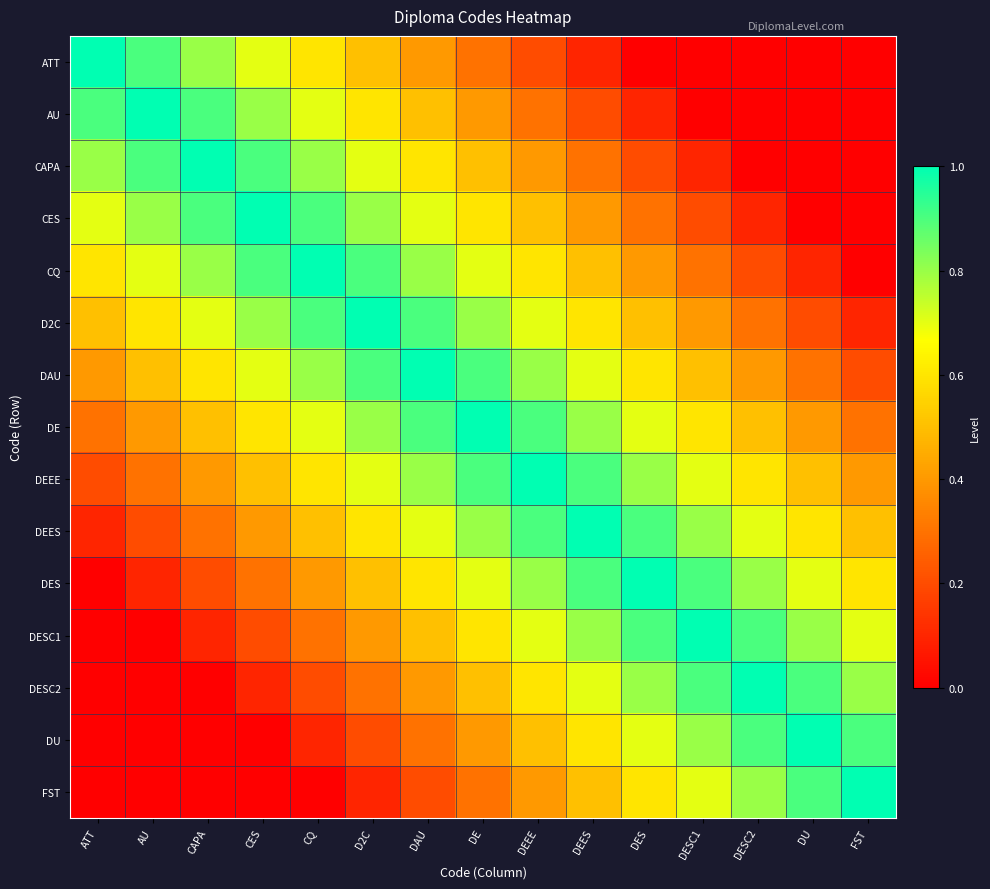

Reading right to left, list all the values displayed in this chart.

ATT: FST=0.0	DU=0.0	DESC2=0.0	DESC1=0.0	DES=0.0	DEES=0.1	DEEE=0.2	DE=0.3	DAU=0.4	D2C=0.5	CQ=0.6	CES=0.7	CAPA=0.8	AU=0.9	ATT=1.0
AU: FST=0.0	DU=0.0	DESC2=0.0	DESC1=0.0	DES=0.1	DEES=0.2	DEEE=0.3	DE=0.4	DAU=0.5	D2C=0.6	CQ=0.7	CES=0.8	CAPA=0.9	AU=1.0	ATT=0.9
CAPA: FST=0.0	DU=0.0	DESC2=0.0	DESC1=0.1	DES=0.2	DEES=0.3	DEEE=0.4	DE=0.5	DAU=0.6	D2C=0.7	CQ=0.8	CES=0.9	CAPA=1.0	AU=0.9	ATT=0.8
CES: FST=0.0	DU=0.0	DESC2=0.1	DESC1=0.2	DES=0.3	DEES=0.4	DEEE=0.5	DE=0.6	DAU=0.7	D2C=0.8	CQ=0.9	CES=1.0	CAPA=0.9	AU=0.8	ATT=0.7
CQ: FST=0.0	DU=0.1	DESC2=0.2	DESC1=0.3	DES=0.4	DEES=0.5	DEEE=0.6	DE=0.7	DAU=0.8	D2C=0.9	CQ=1.0	CES=0.9	CAPA=0.8	AU=0.7	ATT=0.6
D2C: FST=0.1	DU=0.2	DESC2=0.3	DESC1=0.4	DES=0.5	DEES=0.6	DEEE=0.7	DE=0.8	DAU=0.9	D2C=1.0	CQ=0.9	CES=0.8	CAPA=0.7	AU=0.6	ATT=0.5
DAU: FST=0.2	DU=0.3	DESC2=0.4	DESC1=0.5	DES=0.6	DEES=0.7	DEEE=0.8	DE=0.9	DAU=1.0	D2C=0.9	CQ=0.8	CES=0.7	CAPA=0.6	AU=0.5	ATT=0.4
DE: FST=0.3	DU=0.4	DESC2=0.5	DESC1=0.6	DES=0.7	DEES=0.8	DEEE=0.9	DE=1.0	DAU=0.9	D2C=0.8	CQ=0.7	CES=0.6	CAPA=0.5	AU=0.4	ATT=0.3
DEEE: FST=0.4	DU=0.5	DESC2=0.6	DESC1=0.7	DES=0.8	DEES=0.9	DEEE=1.0	DE=0.9	DAU=0.8	D2C=0.7	CQ=0.6	CES=0.5	CAPA=0.4	AU=0.3	ATT=0.2
DEES: FST=0.5	DU=0.6	DESC2=0.7	DESC1=0.8	DES=0.9	DEES=1.0	DEEE=0.9	DE=0.8	DAU=0.7	D2C=0.6	CQ=0.5	CES=0.4	CAPA=0.3	AU=0.2	ATT=0.1
DES: FST=0.6	DU=0.7	DESC2=0.8	DESC1=0.9	DES=1.0	DEES=0.9	DEEE=0.8	DE=0.7	DAU=0.6	D2C=0.5	CQ=0.4	CES=0.3	CAPA=0.2	AU=0.1	ATT=0.0
DESC1: FST=0.7	DU=0.8	DESC2=0.9	DESC1=1.0	DES=0.9	DEES=0.8	DEEE=0.7	DE=0.6	DAU=0.5	D2C=0.4	CQ=0.3	CES=0.2	CAPA=0.1	AU=0.0	ATT=0.0
DESC2: FST=0.8	DU=0.9	DESC2=1.0	DESC1=0.9	DES=0.8	DEES=0.7	DEEE=0.6	DE=0.5	DAU=0.4	D2C=0.3	CQ=0.2	CES=0.1	CAPA=0.0	AU=0.0	ATT=0.0
DU: FST=0.9	DU=1.0	DESC2=0.9	DESC1=0.8	DES=0.7	DEES=0.6	DEEE=0.5	DE=0.4	DAU=0.3	D2C=0.2	CQ=0.1	CES=0.0	CAPA=0.0	AU=0.0	ATT=0.0
FST: FST=1.0	DU=0.9	DESC2=0.8	DESC1=0.7	DES=0.6	DEES=0.5	DEEE=0.4	DE=0.3	DAU=0.2	D2C=0.1	CQ=0.0	CES=0.0	CAPA=0.0	AU=0.0	ATT=0.0